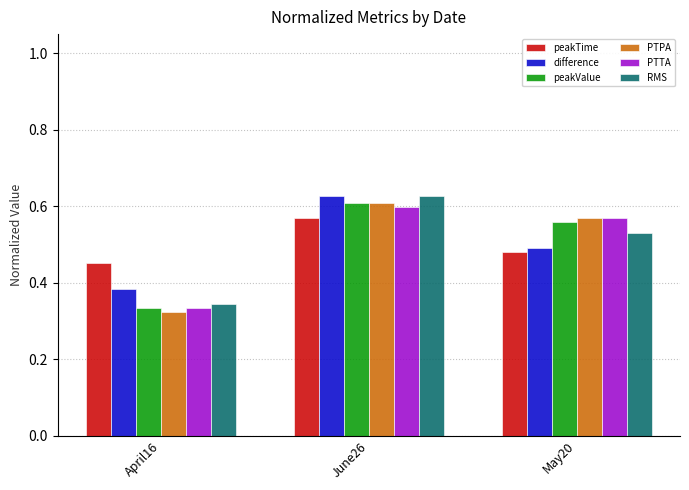

Count the PTPA values in the range 0 to 1.

3